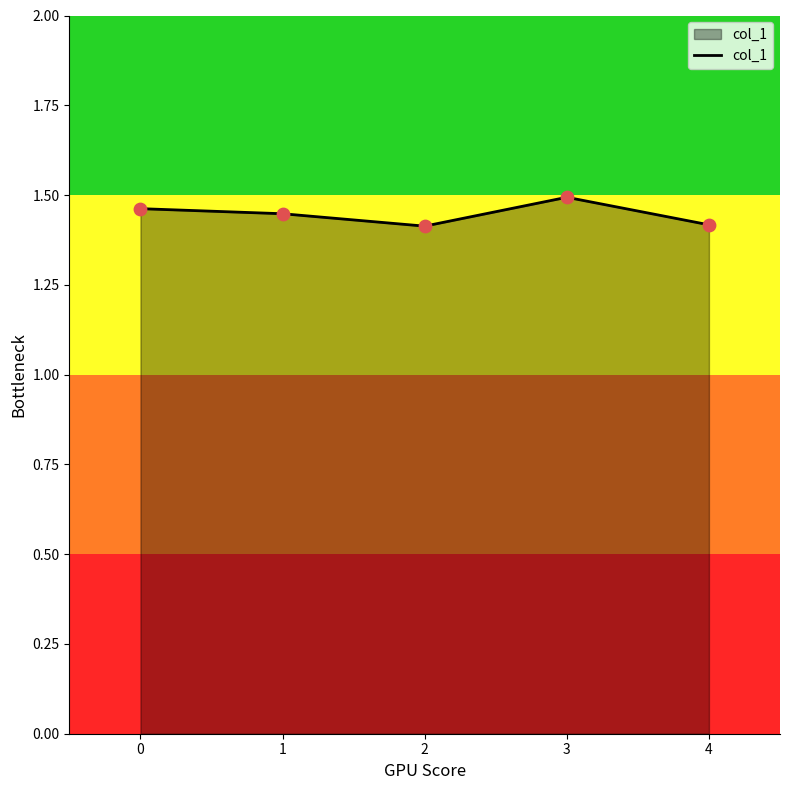

Between 3 and 1, which is larger?

3